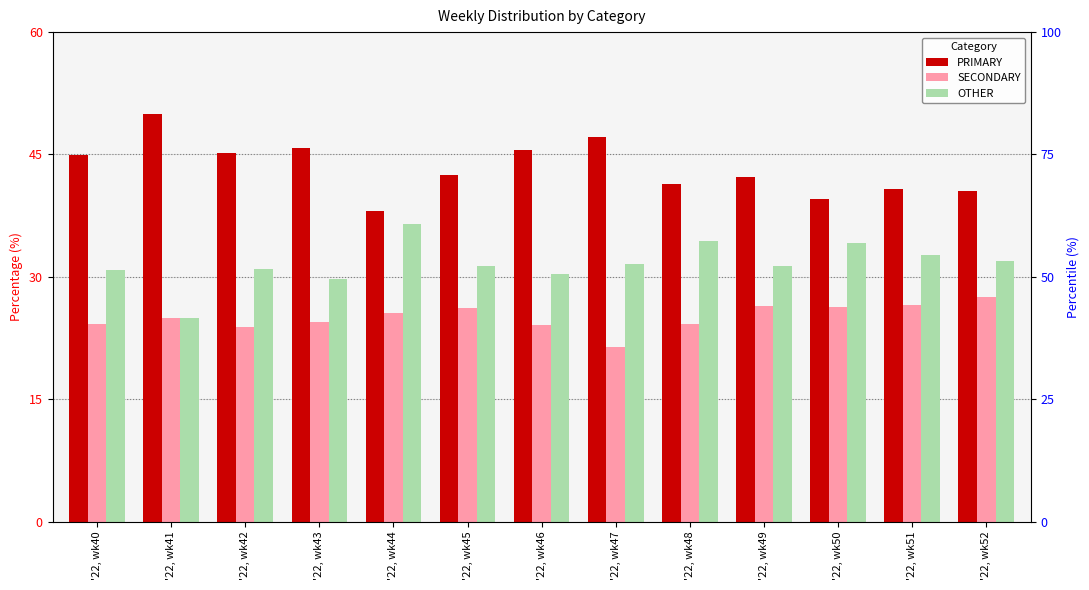

How many distinct data groups are displayed?

3